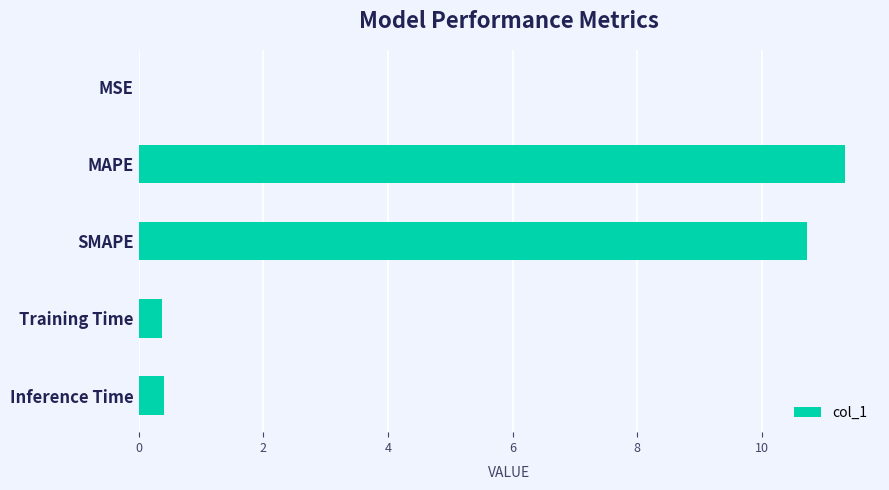

What is the sum of all values?

22.8